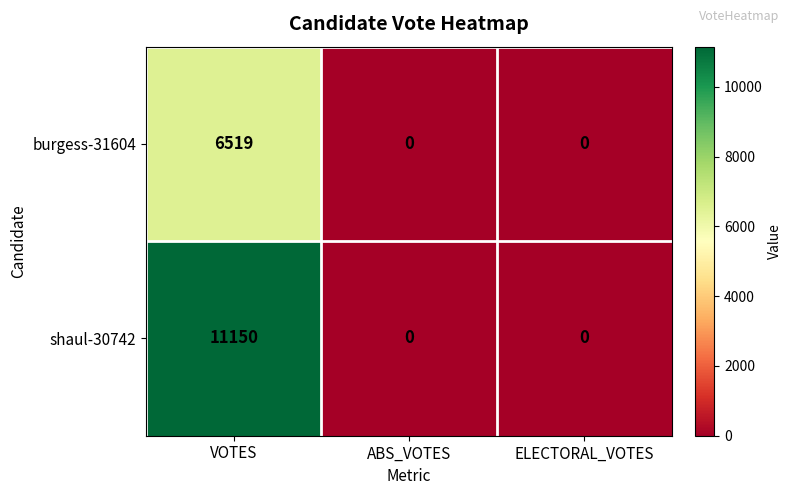

How many series are shown in this chart?

2